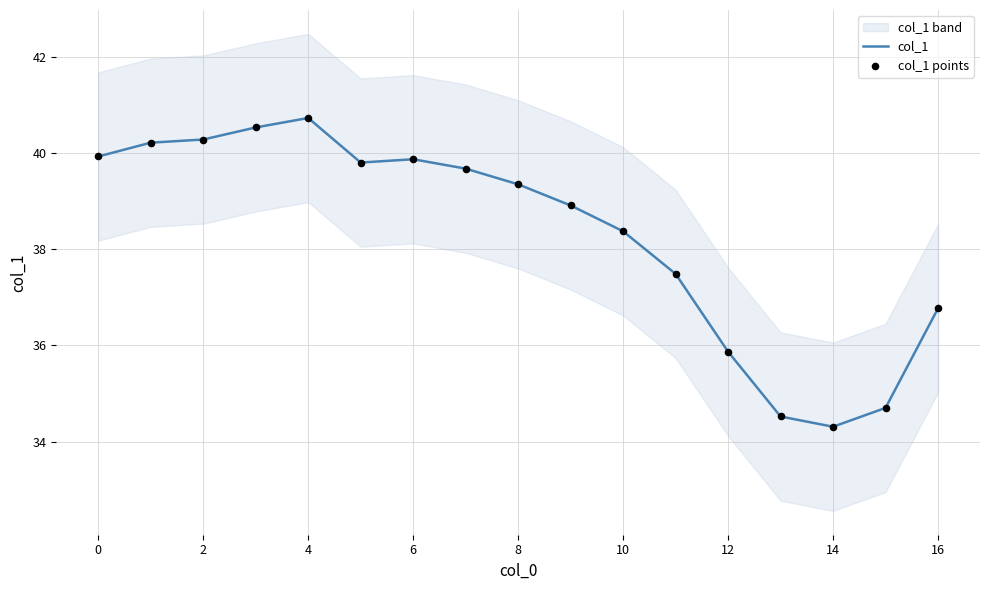

Which series contains the lowest Y value?

col_1